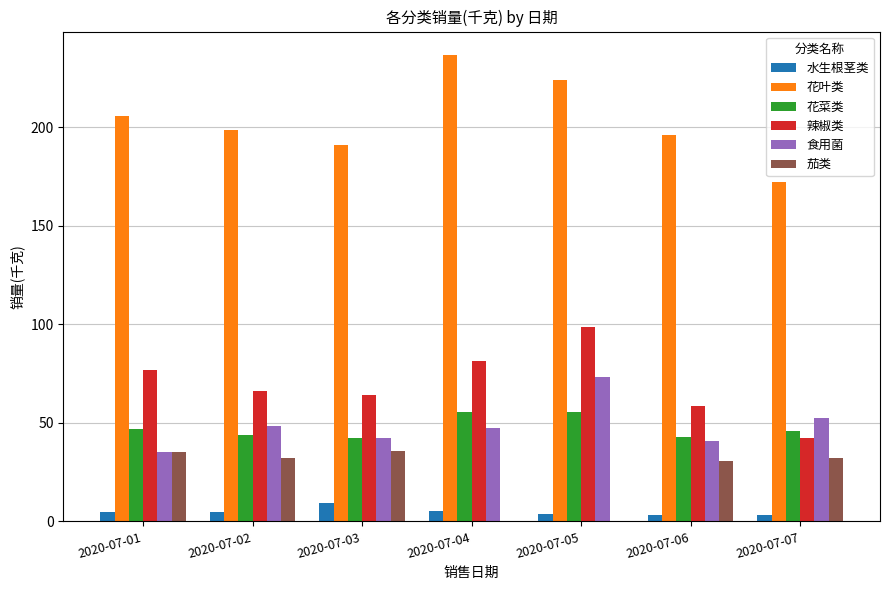

The value of 花叶类 at 2020-07-04 is 89.2. True or false?

False